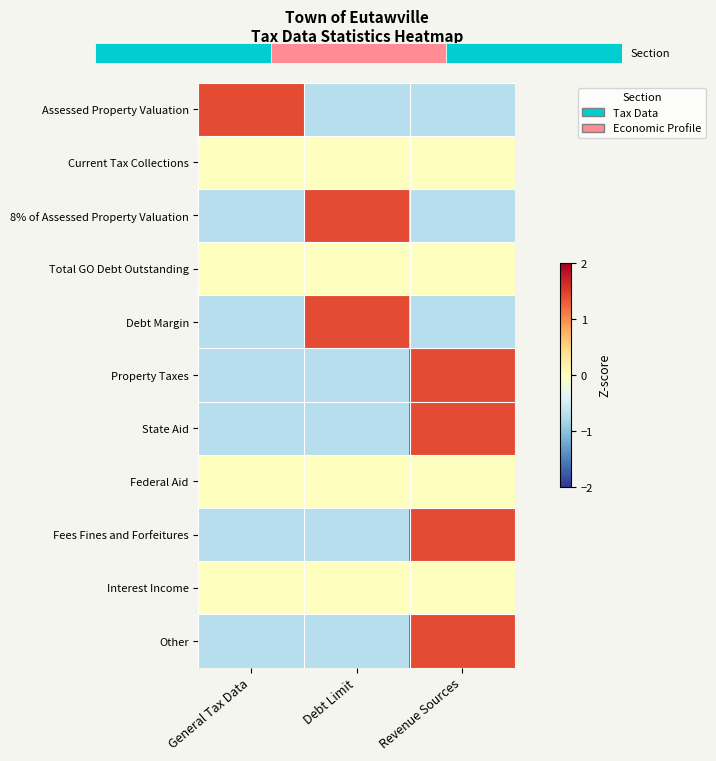

How many data points in Property Taxes are above 0?

1